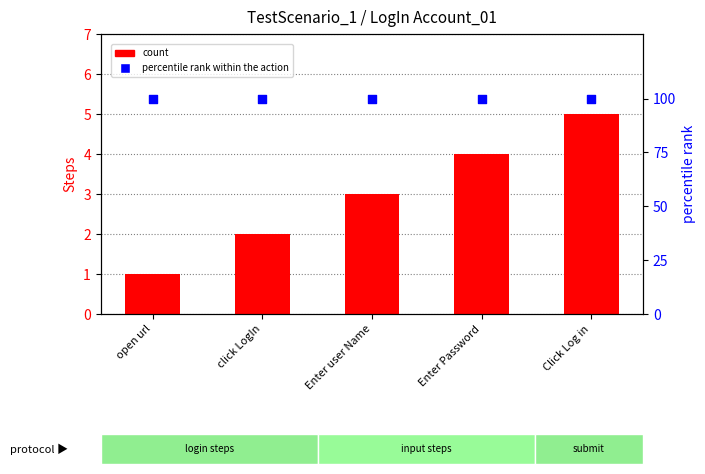

At how many categories does at least one series exceed 92?

5